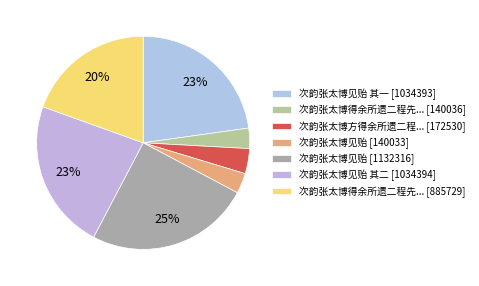

Is there a majority slice in this chart?

No